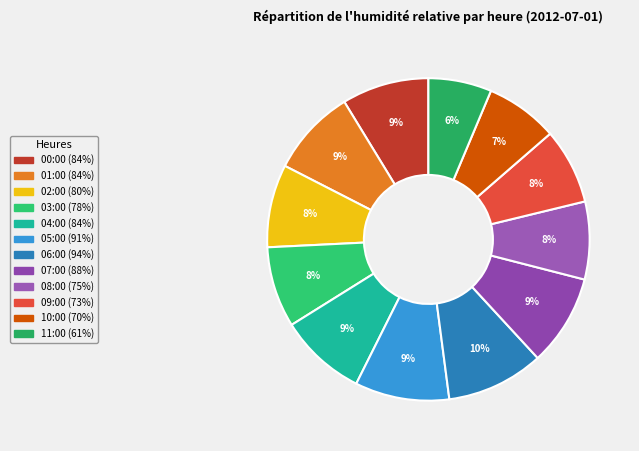

What percentage is the 10:00 slice, to the nearest percent?

7%